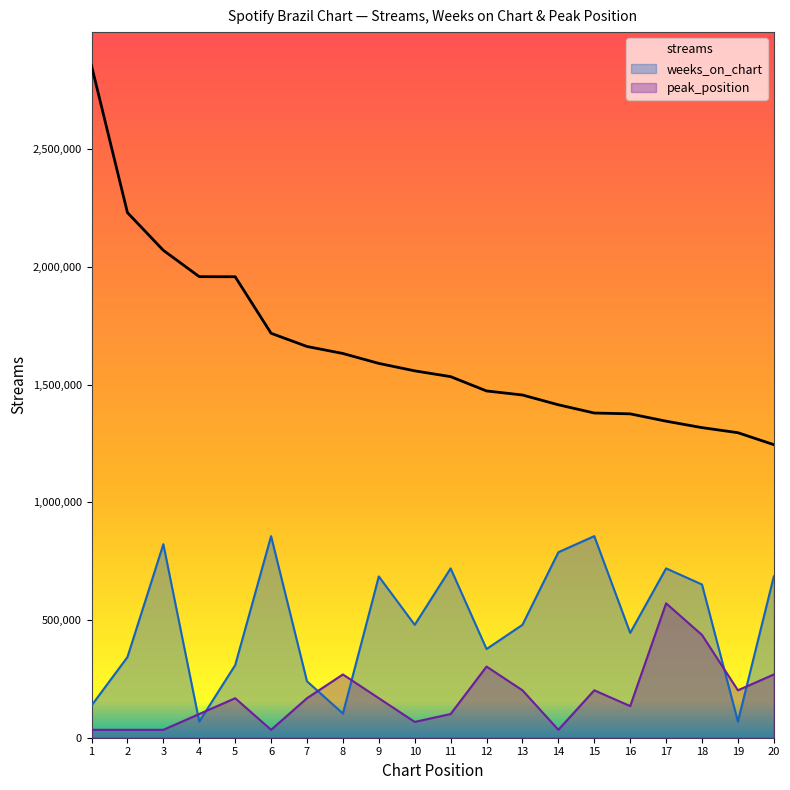

What is the value of the weeks_on_chart point at the 12th from the left?

376899.5